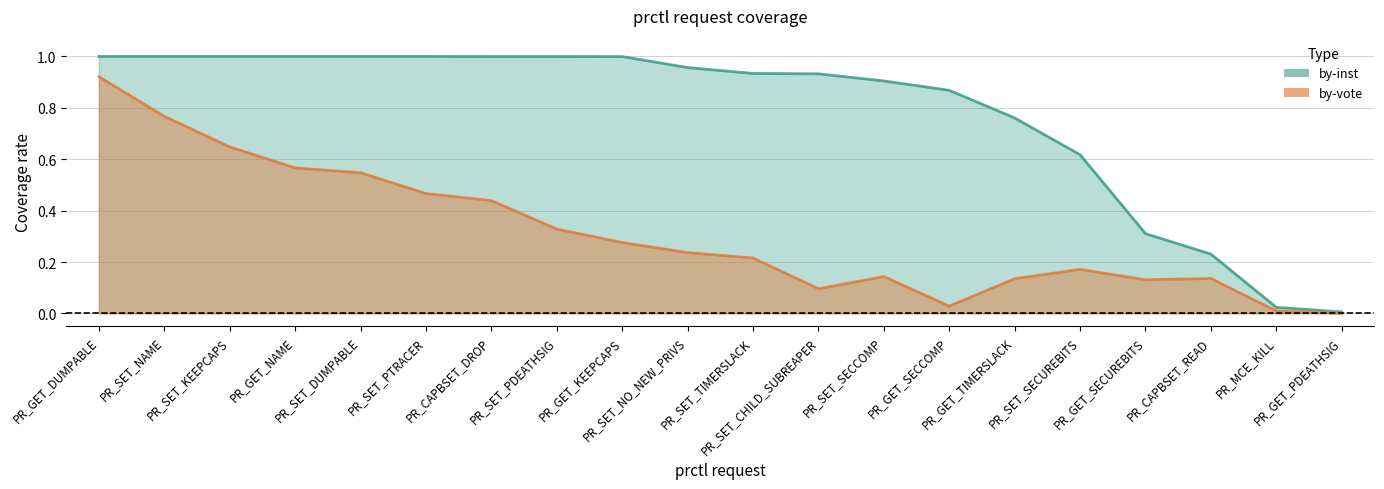

Is the value of by-vote at PR_GET_SECCOMP greater than the value of by-inst at PR_GET_SECCOMP?

No